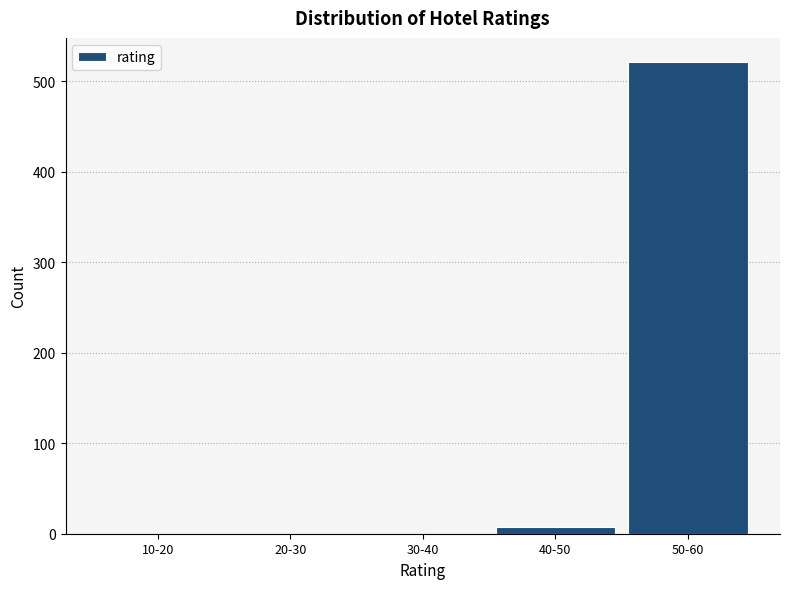

Reading left to right, list all the values displayed in this chart.

10-20=0	20-30=0	30-40=0	40-50=7	50-60=522